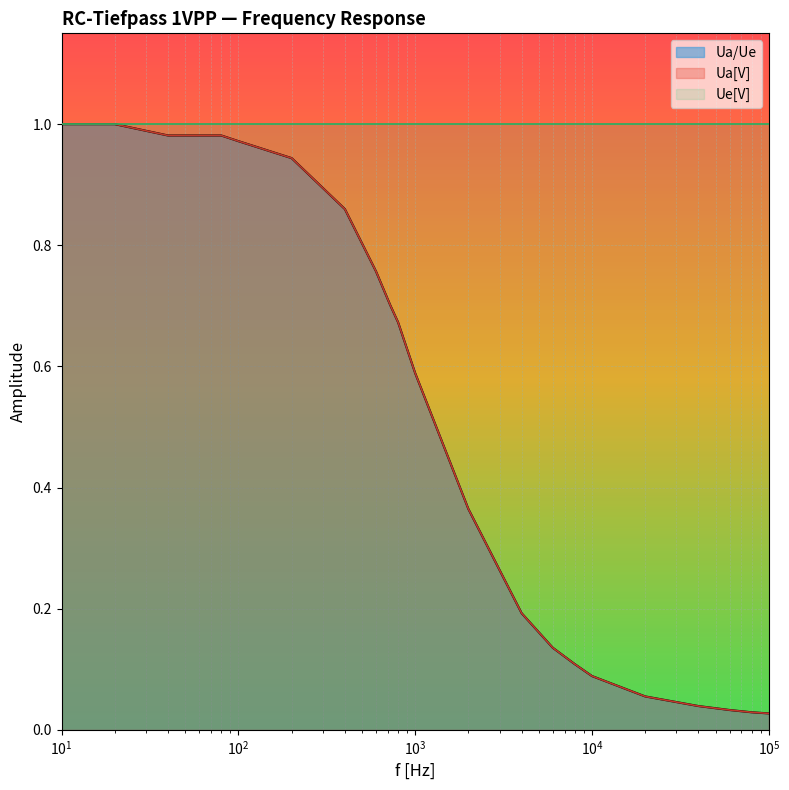

How many lines are shown in the chart?

3